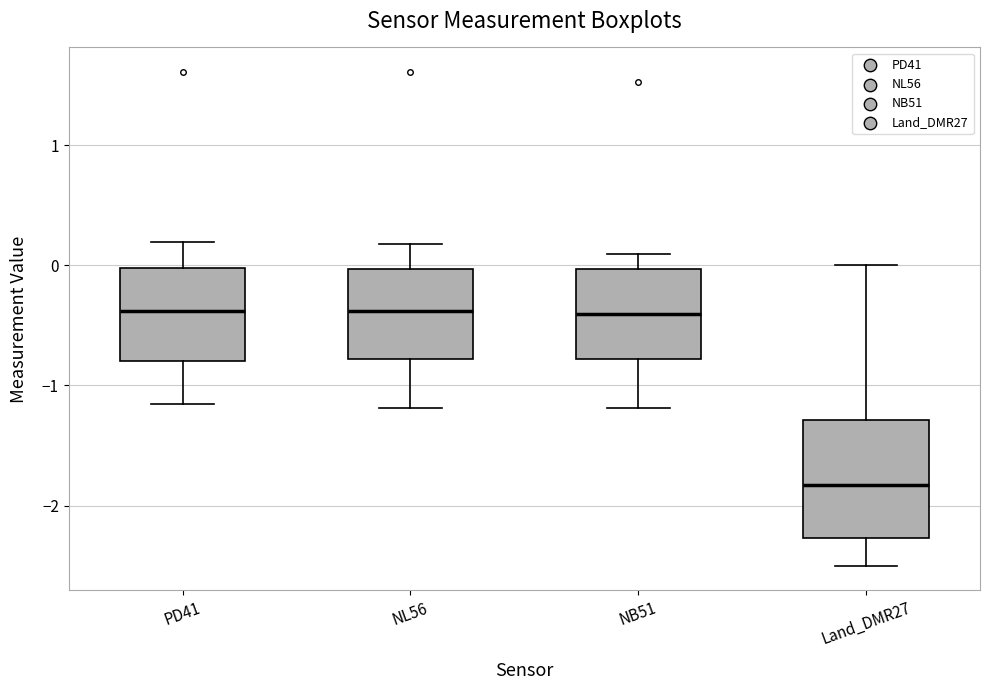

Which box is the tallest, from its lower edge to its upper edge?

Land_DMR27